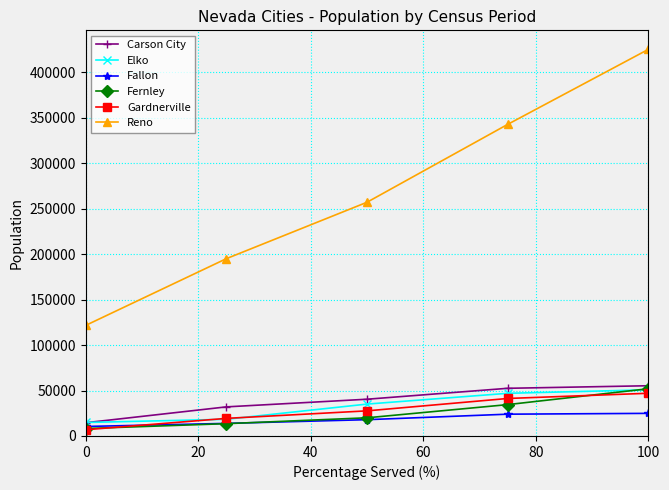

What is the value of the Elko point at the 5th from the left?

50805